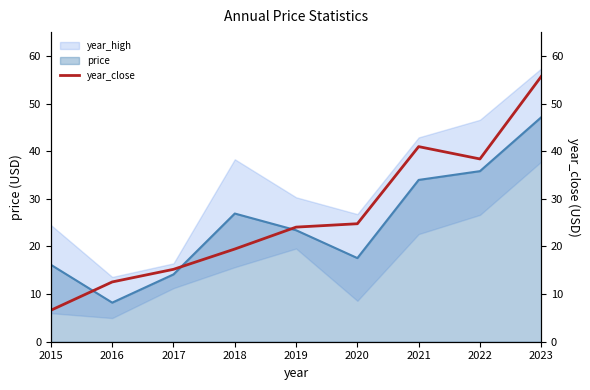

Where is the data nearest to the value 31?

2020